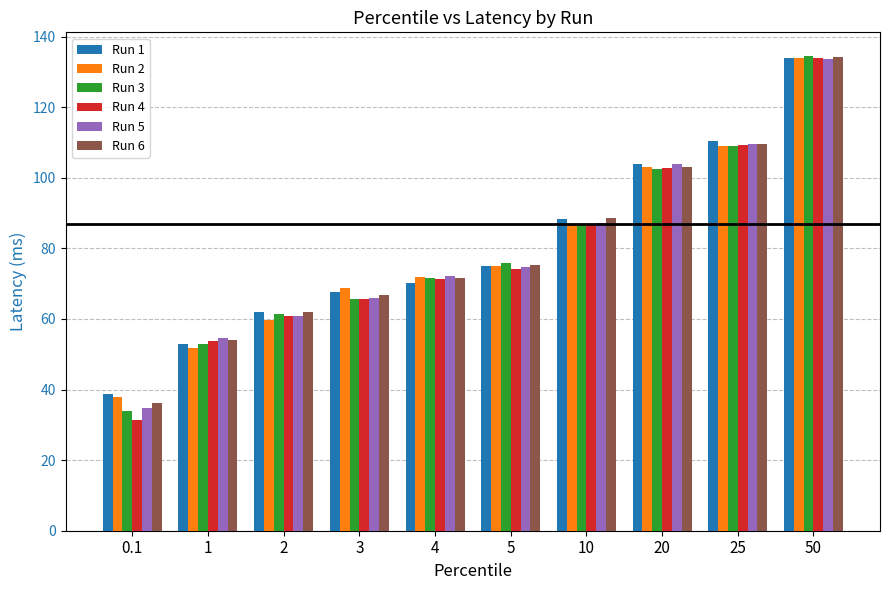

At which label does Run 6 first exceed 75?

5